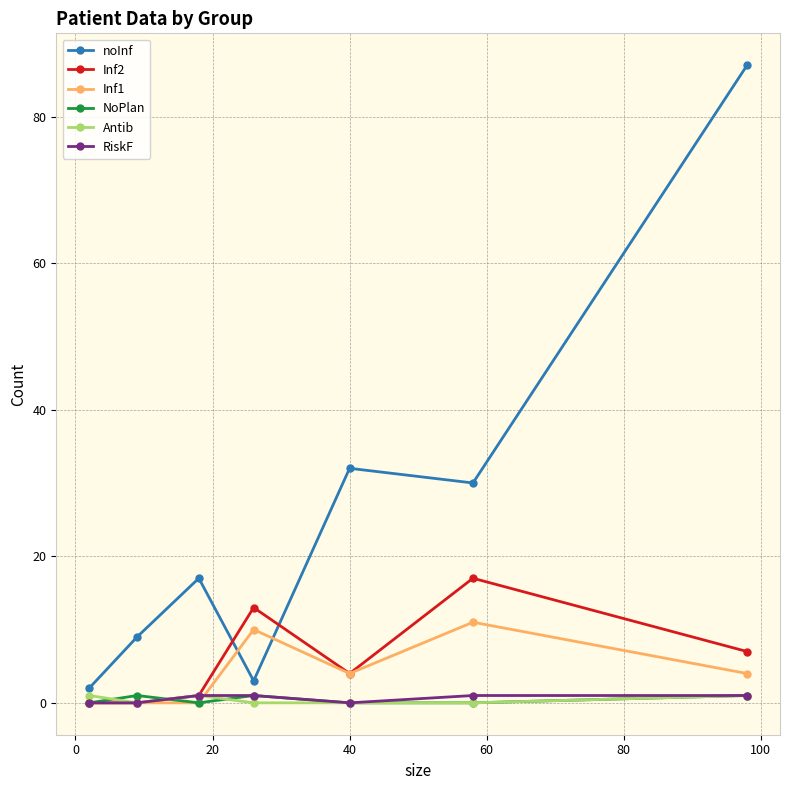

How many lines are shown in the chart?

6